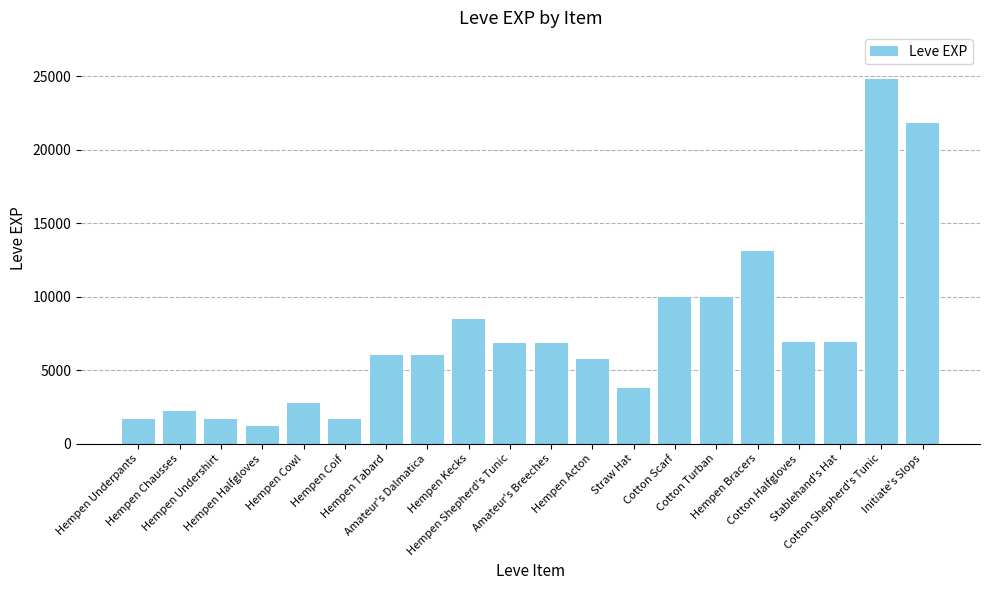

What is the value of the 2nd bar from the left?

2220